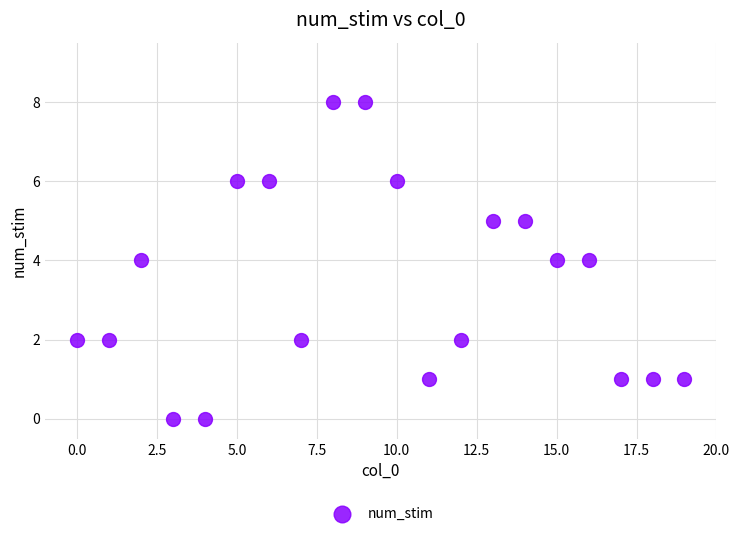

What is the range of Y values (max minus min)?

8